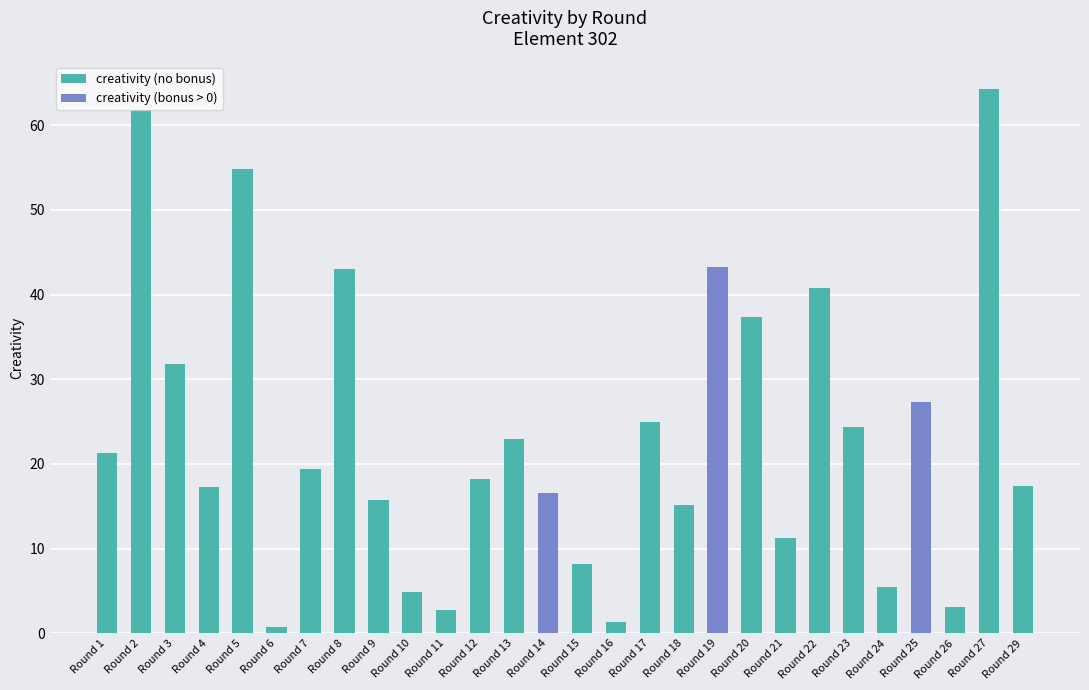

What is the difference between the maximum and second lowest values?

63.0